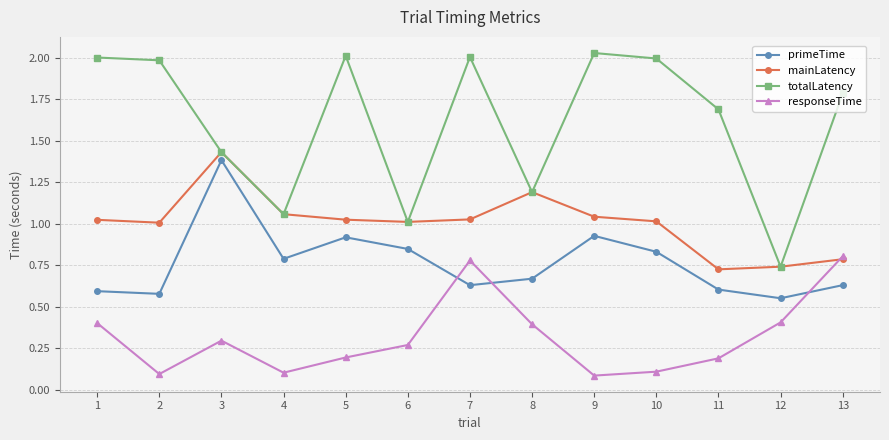

Is the value of totalLatency at 6 greater than the value of primeTime at 5?

Yes